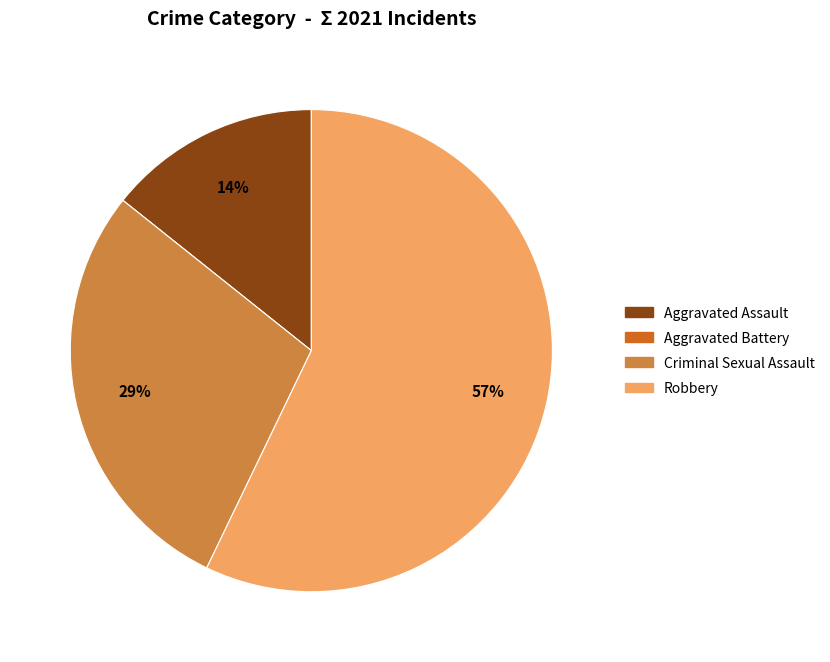

The Robbery slice represents 57% of the pie. True or false?

True